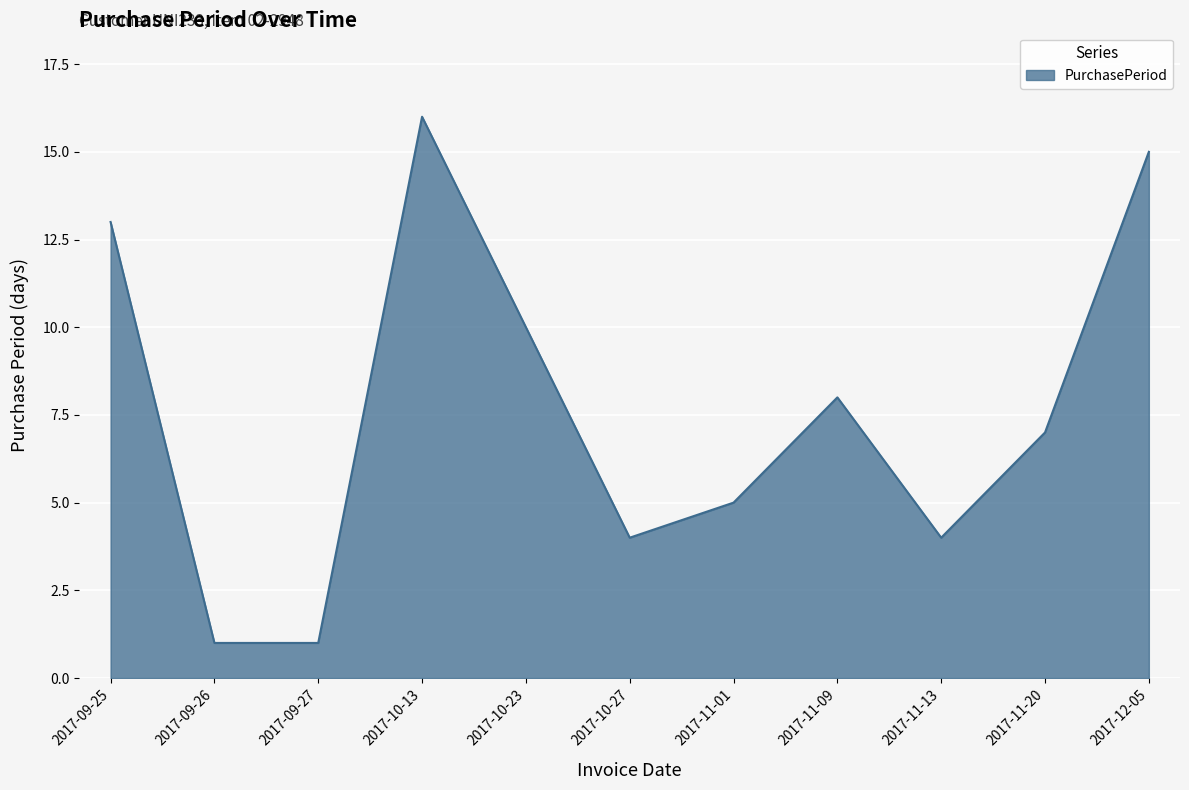

What is the minimum value shown in the chart?

1